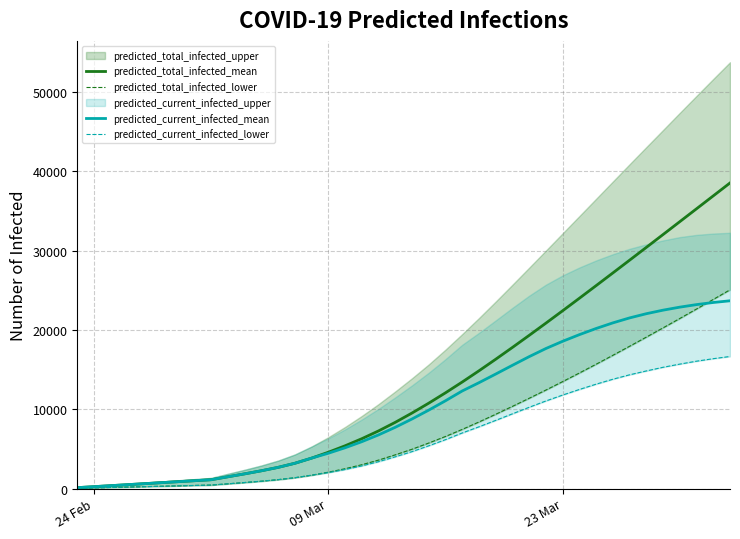

What is the maximum value for predicted_total_infected_mean?

38529